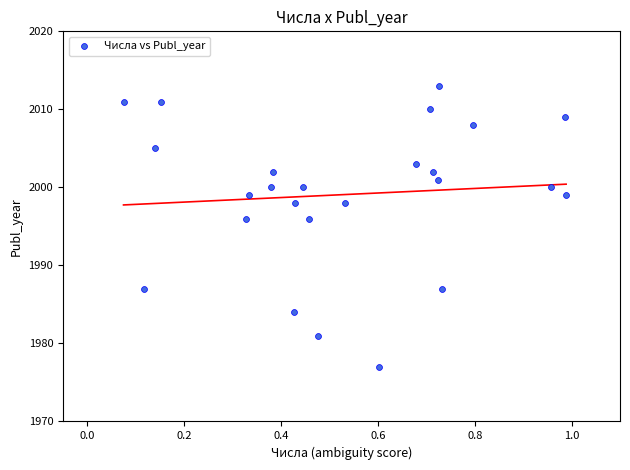

What is the range of Y values (max minus min)?

36